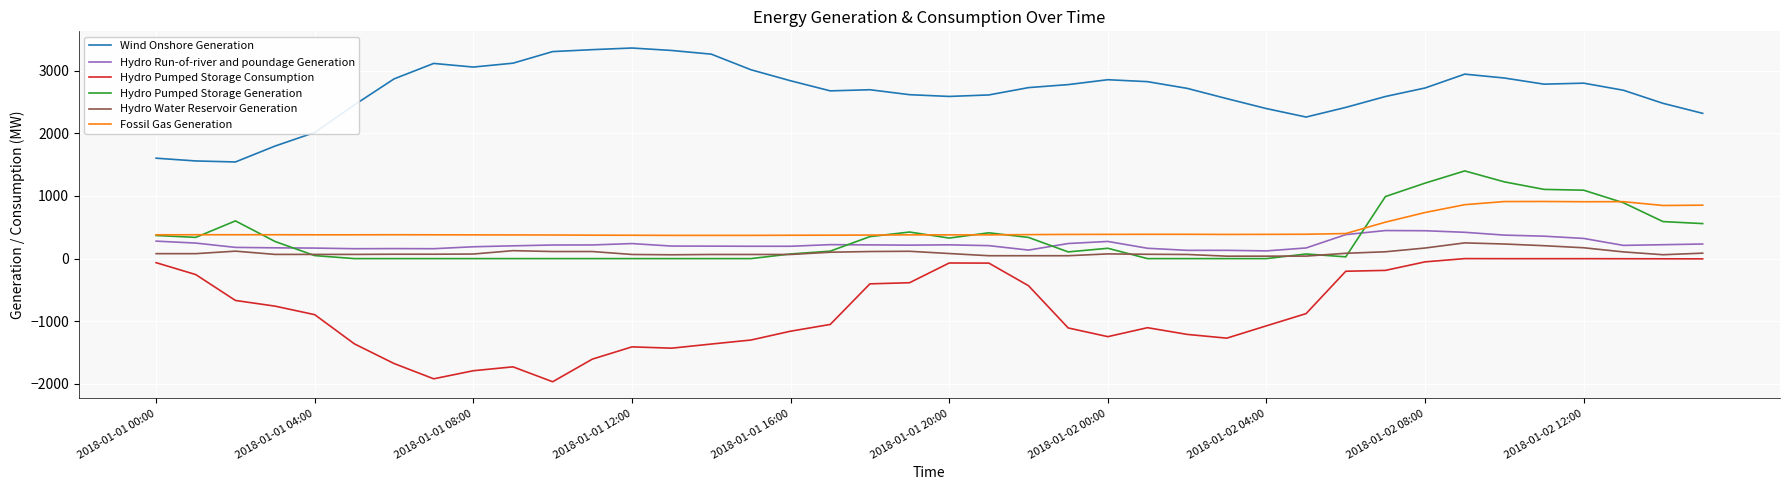

What is the highest value of the Fossil Gas Generation series?

912